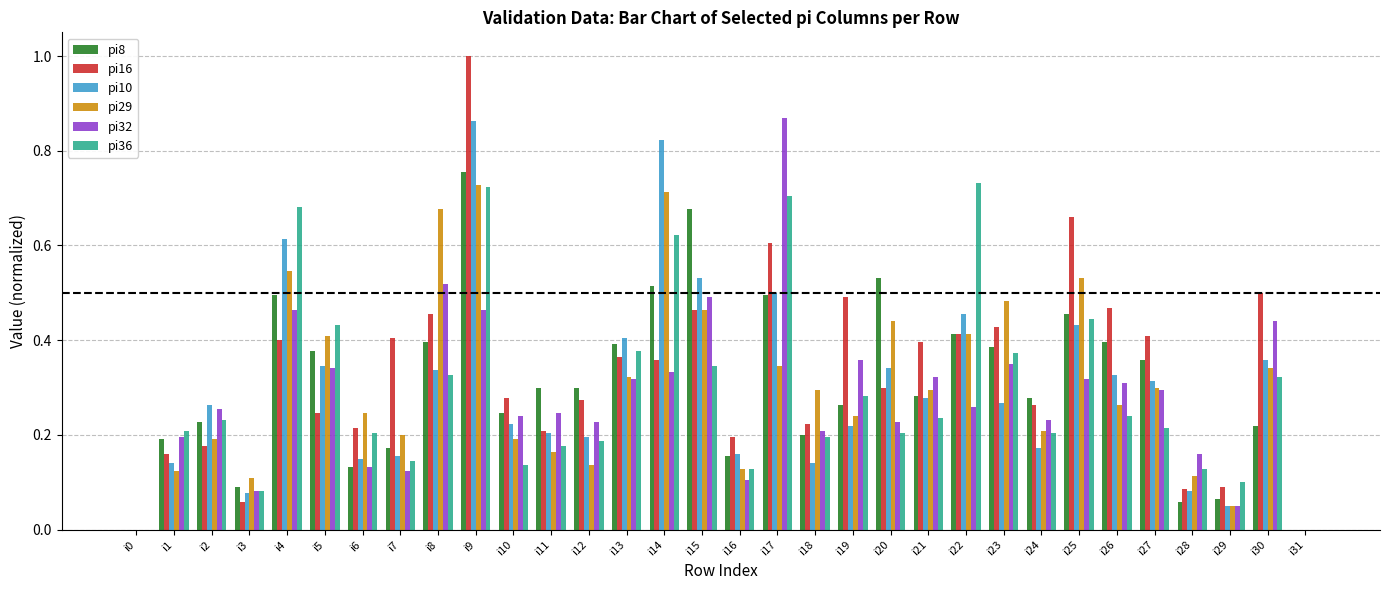

What is the greatest value displayed?

1.0